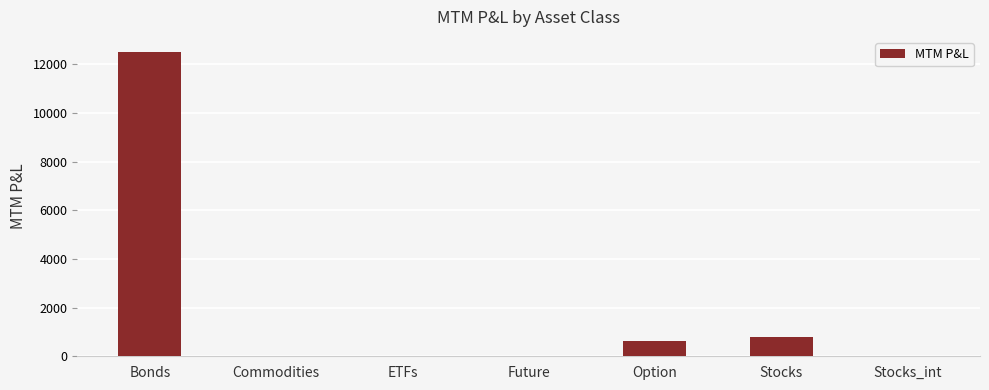

Reading left to right, extract all data points from this chart.

12500.0	0.0	0.0	0.0	636.1	789.6	0.0